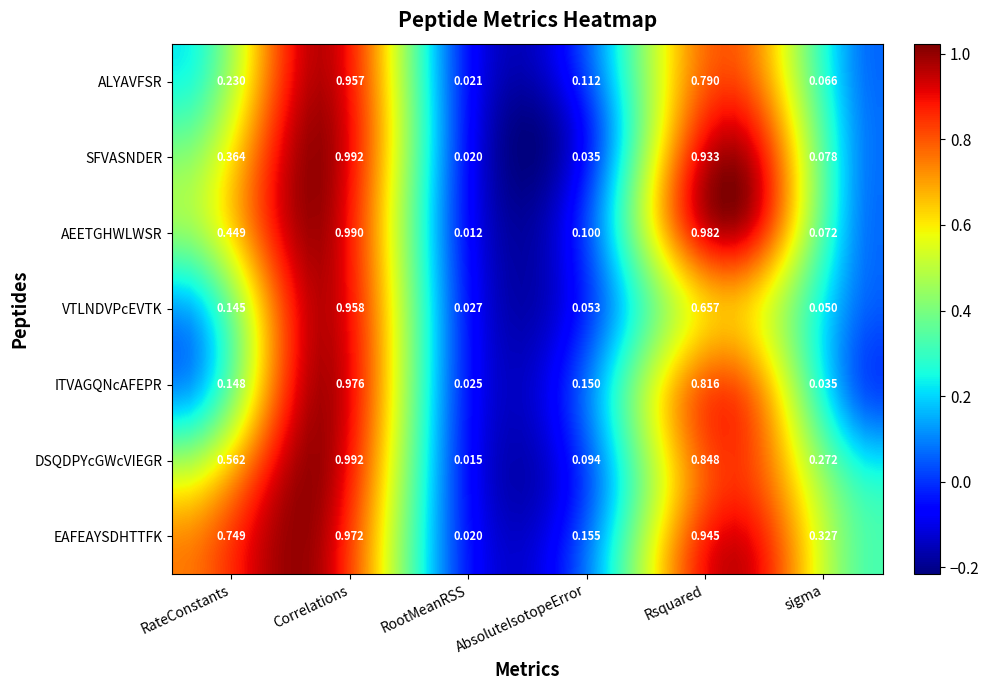

List the series in order of their peak value, highest first.

DSQDPYcGWcVIEGR, SFVASNDER, AEETGHWLWSR, ITVAGQNcAFEPR, EAFEAYSDHTTFK, VTLNDVPcEVTK, ALYAVFSR